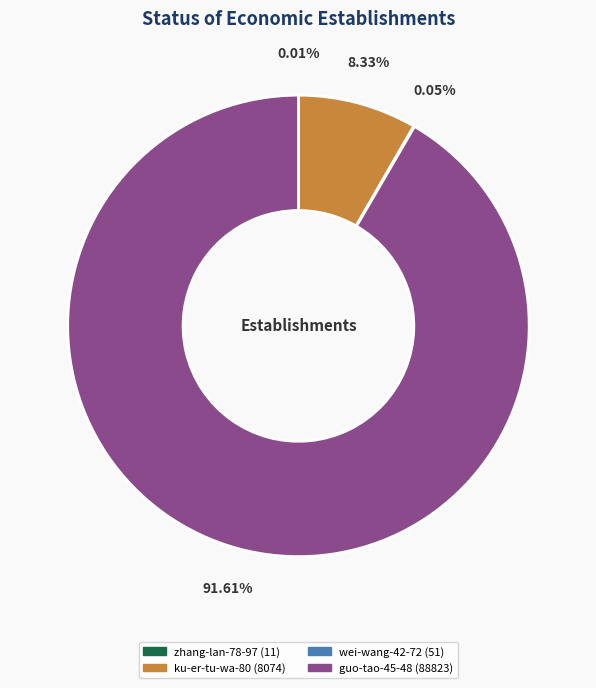

Which slice represents more than half of the pie?

guo-tao-45-48